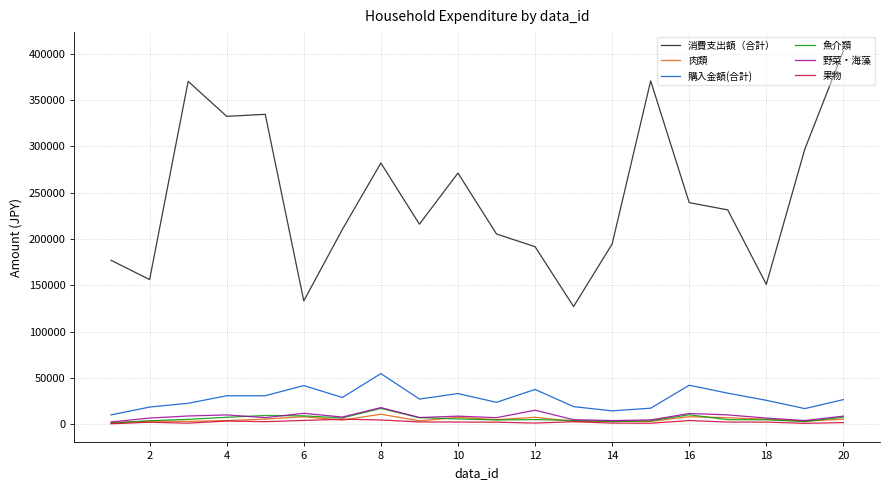

Which series has the widest spread of values?

消費支出額（合計）